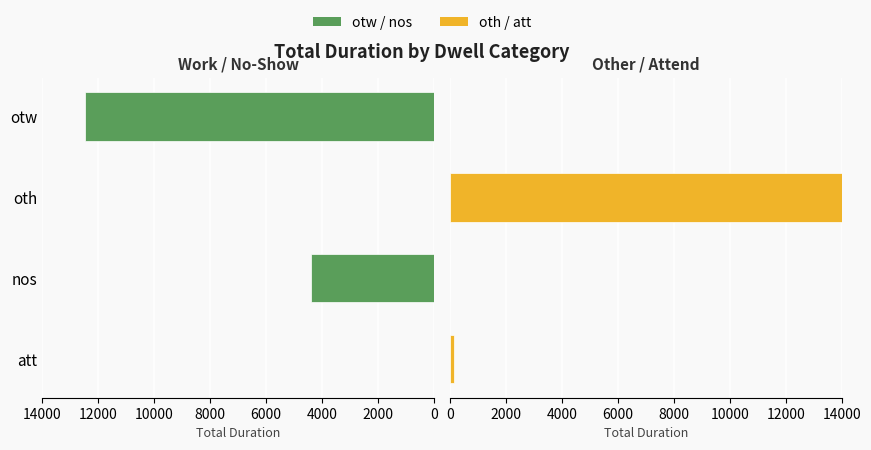

What is the difference between the maximum and second lowest values in the otw / nos series?

12462